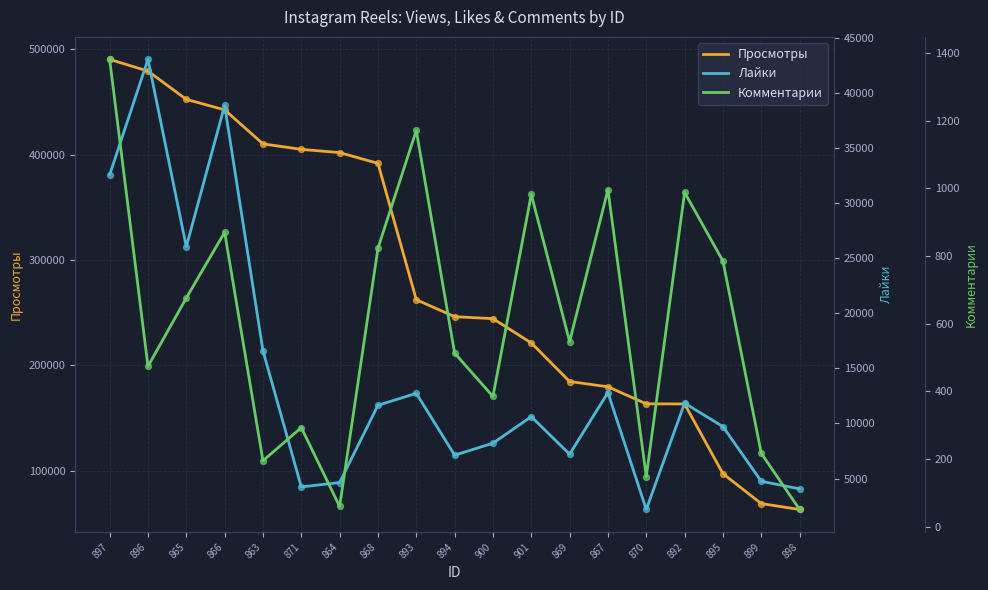

What are all the series names shown in the legend?

Просмотры, Лайки, Комментарии